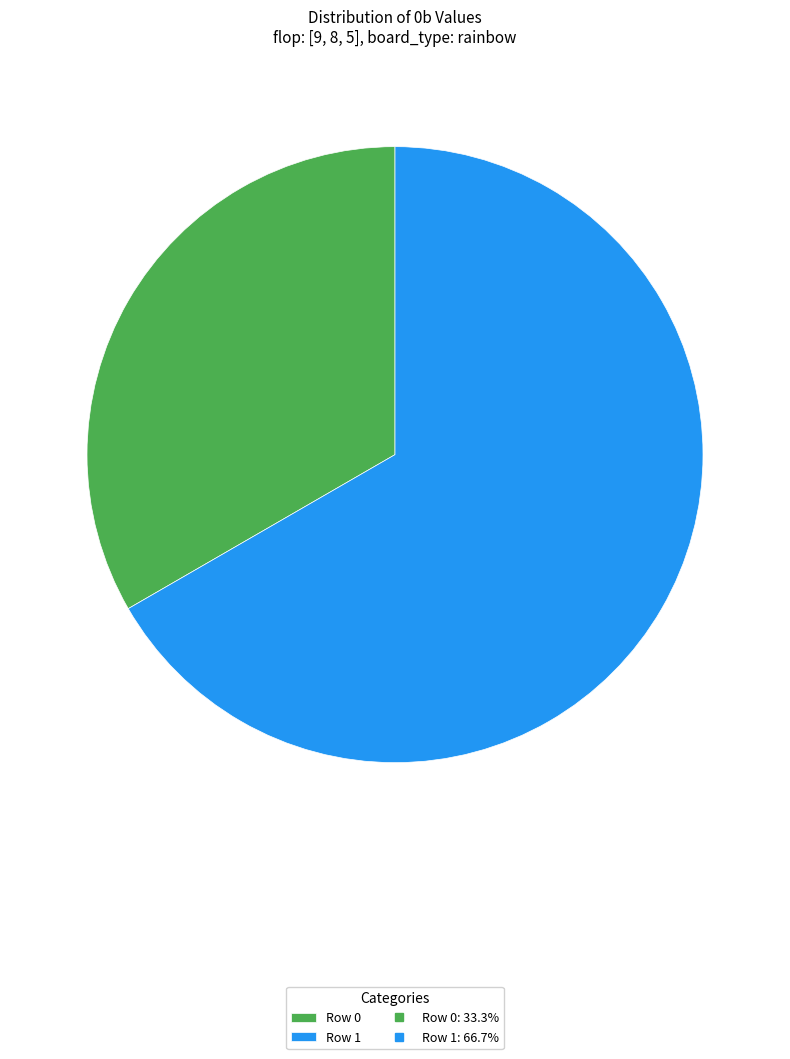

Does any single category account for the majority?

Yes